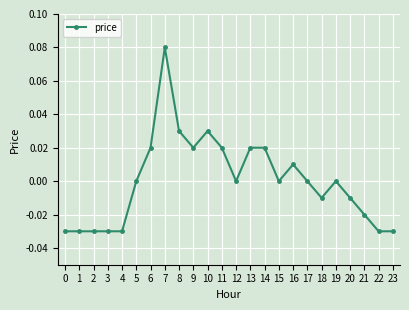

At which category does the chart reach its peak across all series?

7